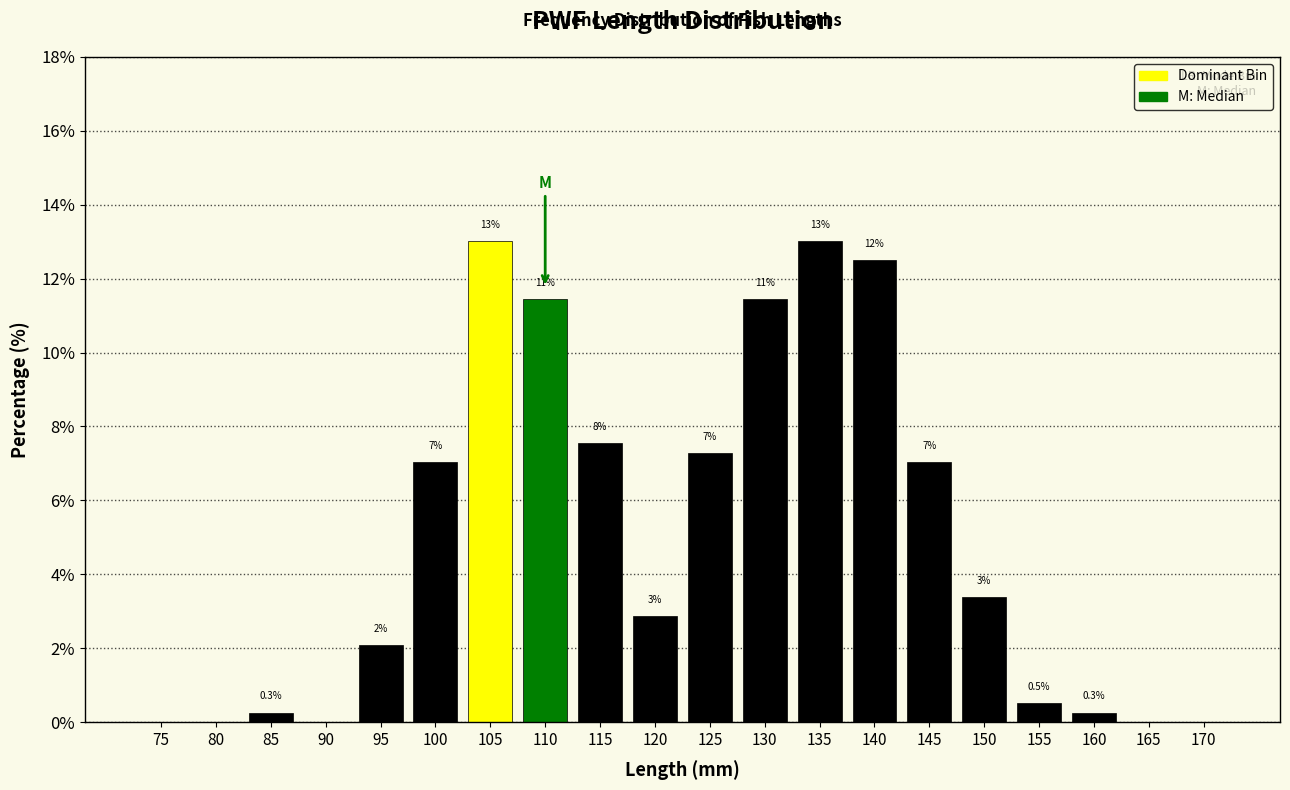

Which has a higher value, 80 or 155?

155